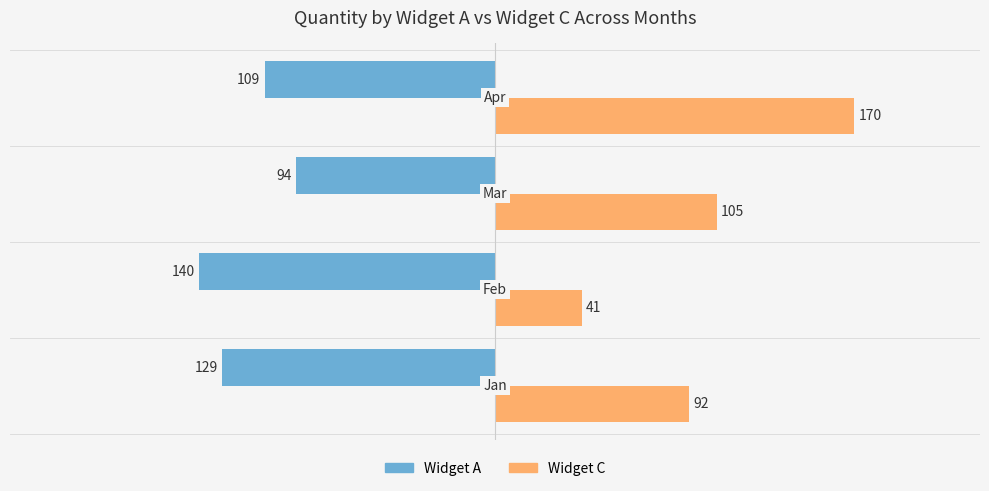

What is the smallest value displayed?

-140